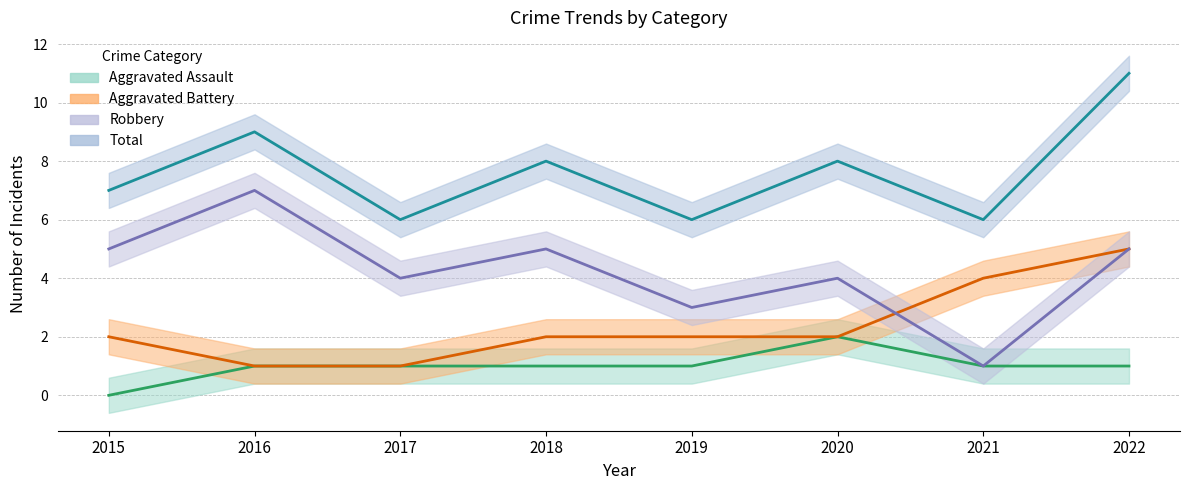

Does the chart display data point markers on the line(s)?

No